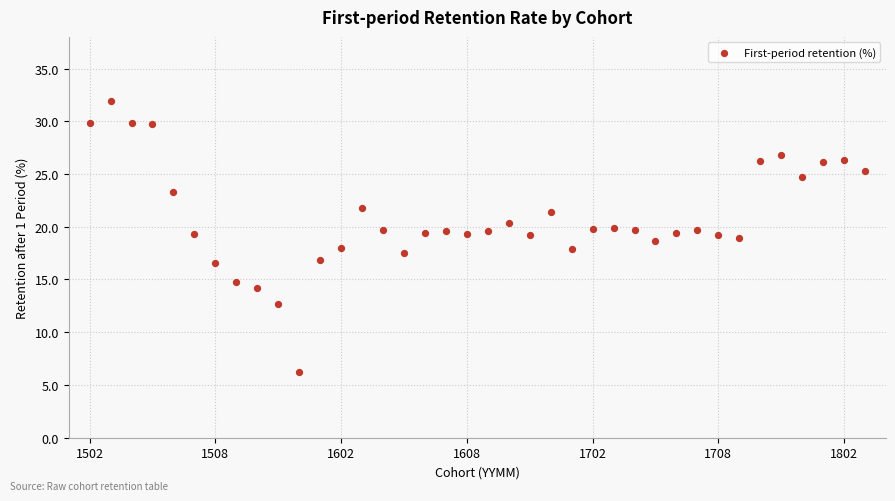

What is the range of Y values (max minus min)?

25.7